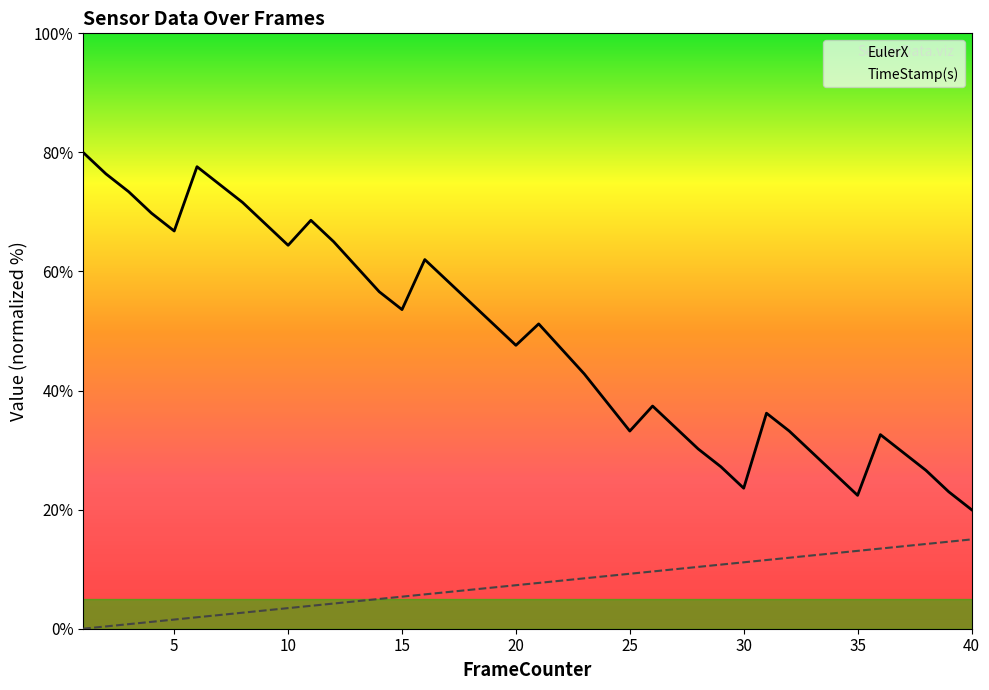

Which category has the lowest value in the EulerX series?

40